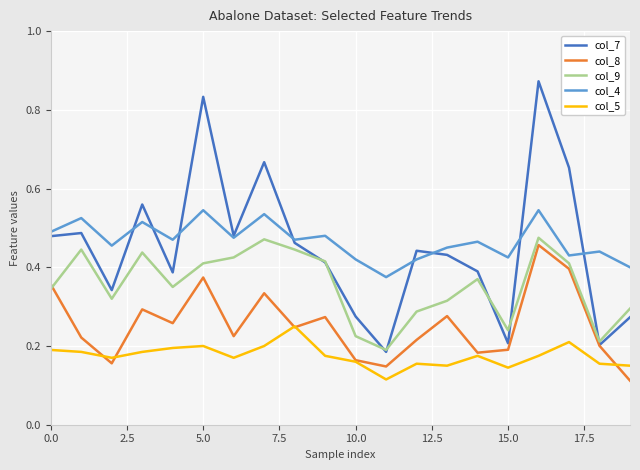

True or false: col_4 and col_8 cross at least once.

False